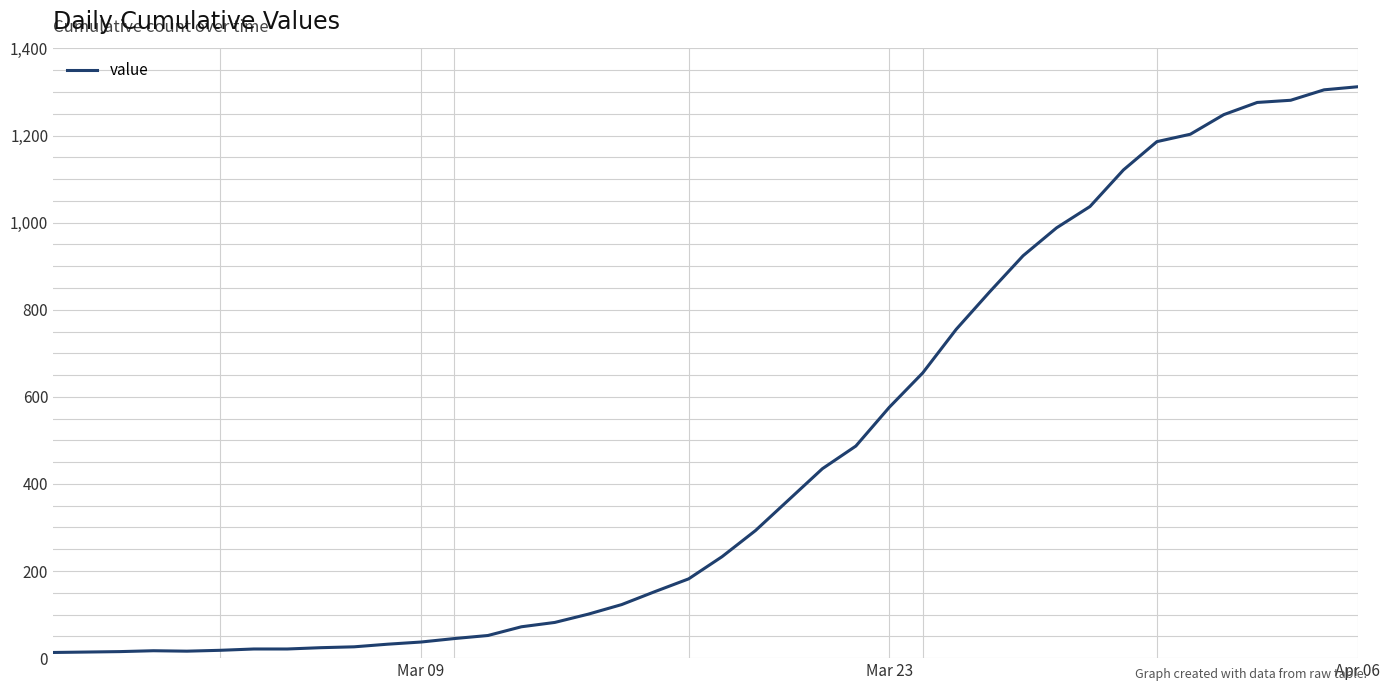

How many lines are shown in the chart?

1